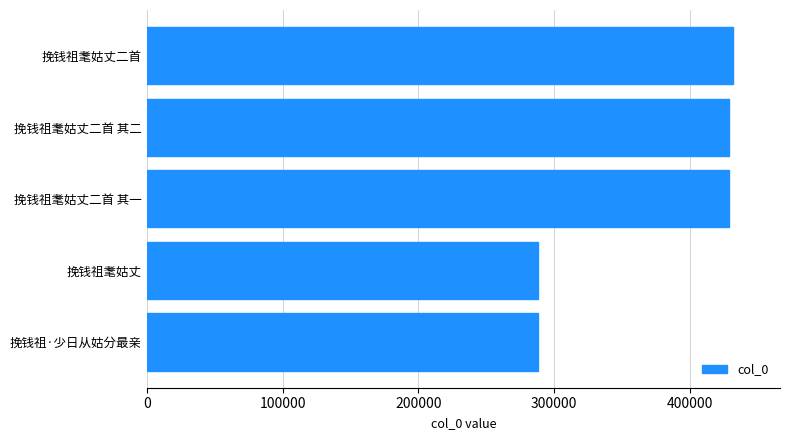

How many data points does each series have?

5